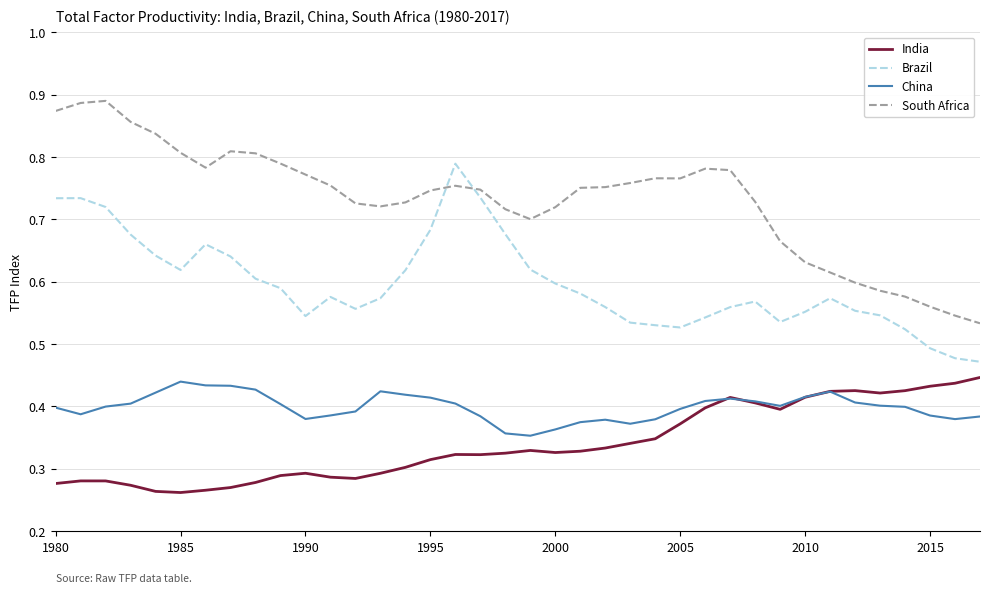

Which series has the largest range (max minus min)?

South Africa